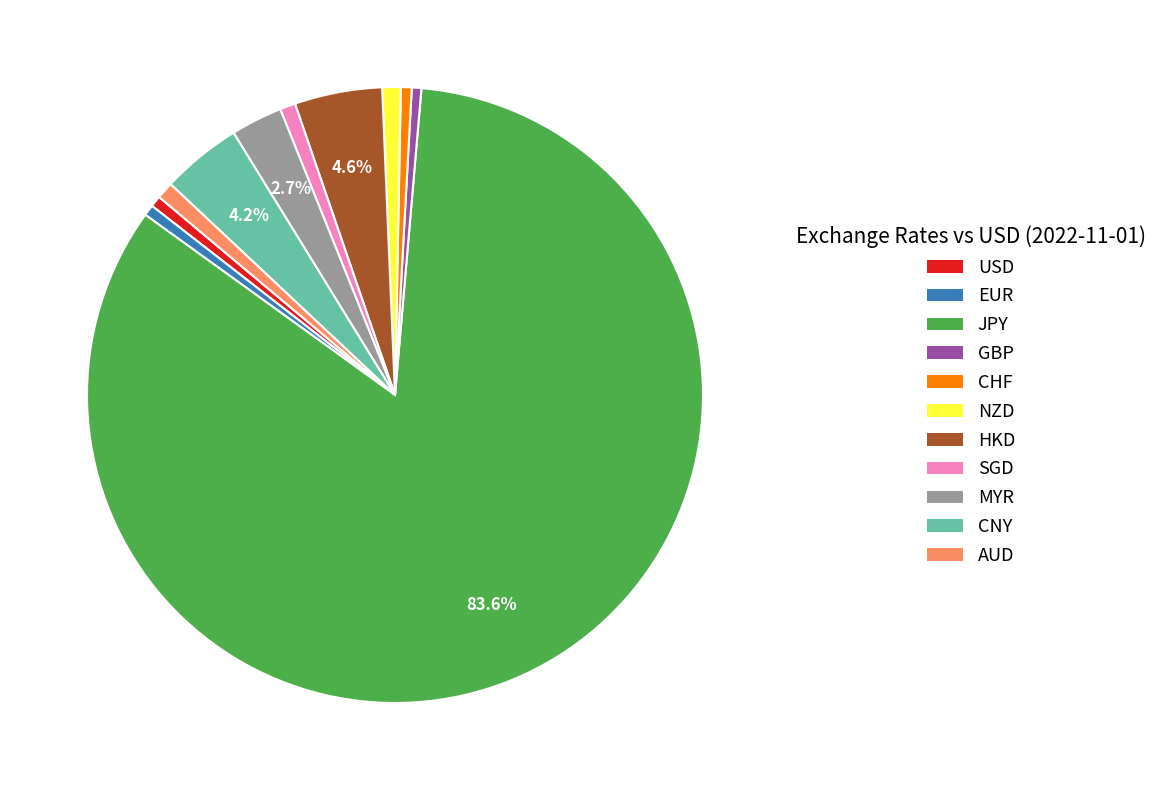

Is the sum of GBP and HKD greater than half?

No